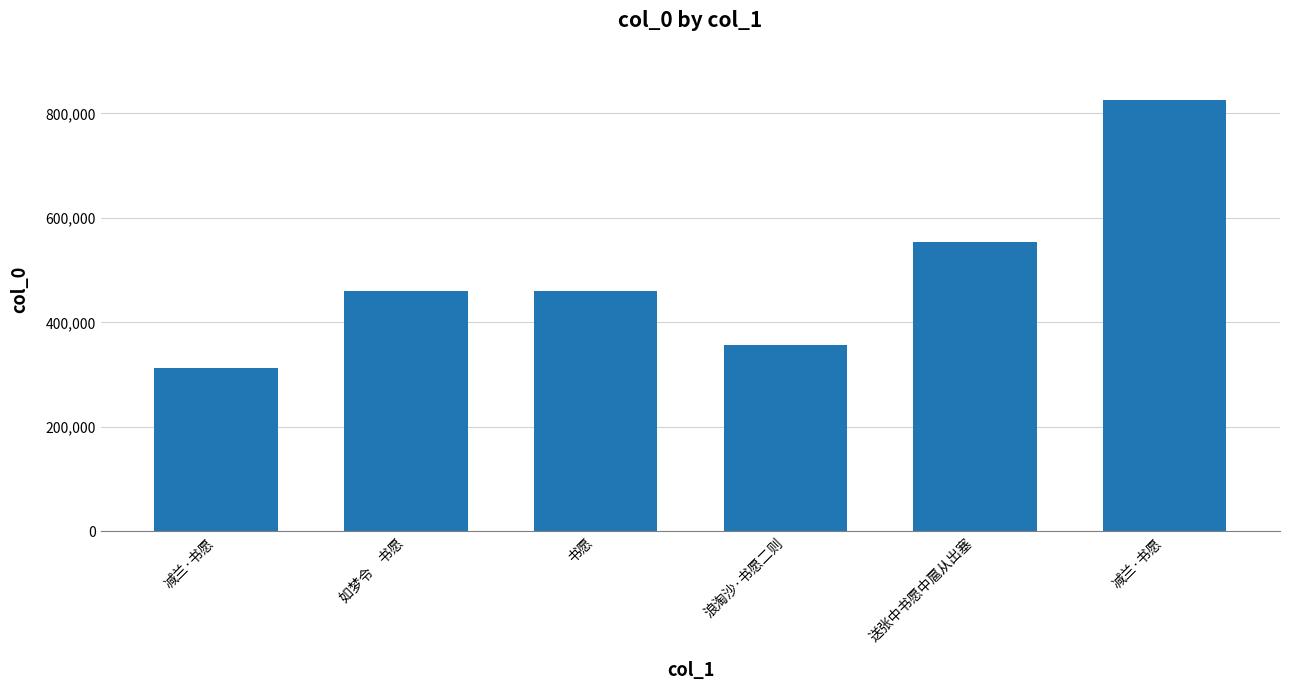

How many bars are there in total?

6